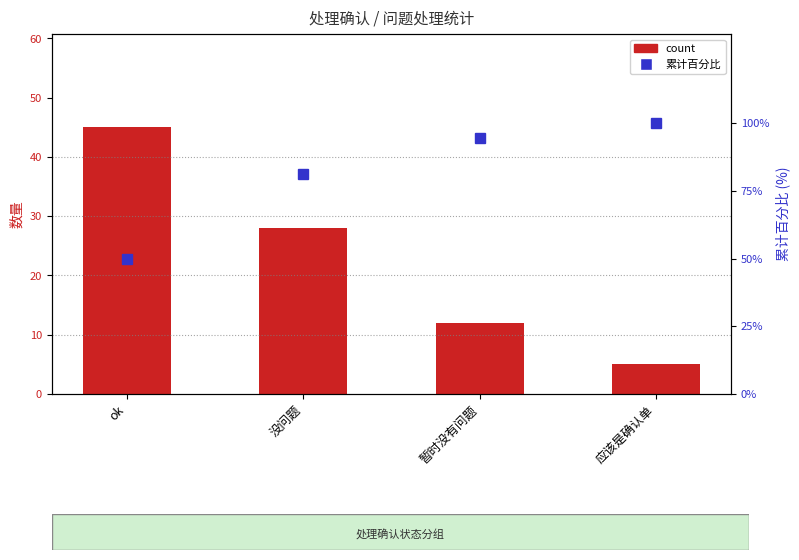

Which series has the widest spread of values?

累计百分比